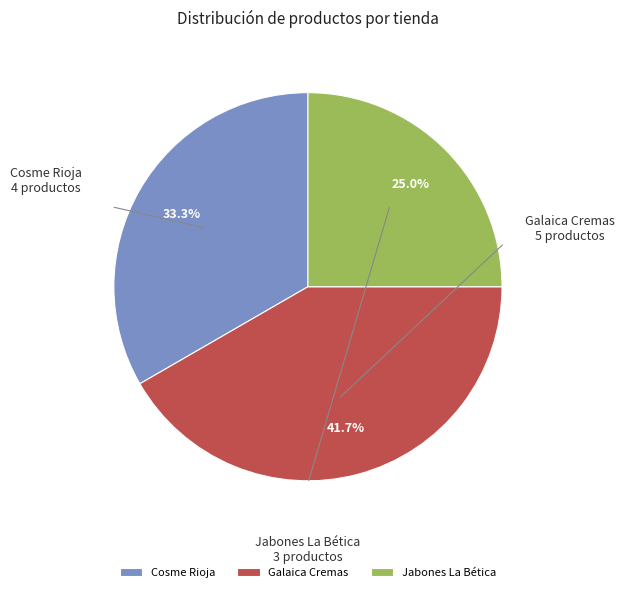

Combined, do Galaica Cremas and Cosme Rioja account for over 50%?

Yes